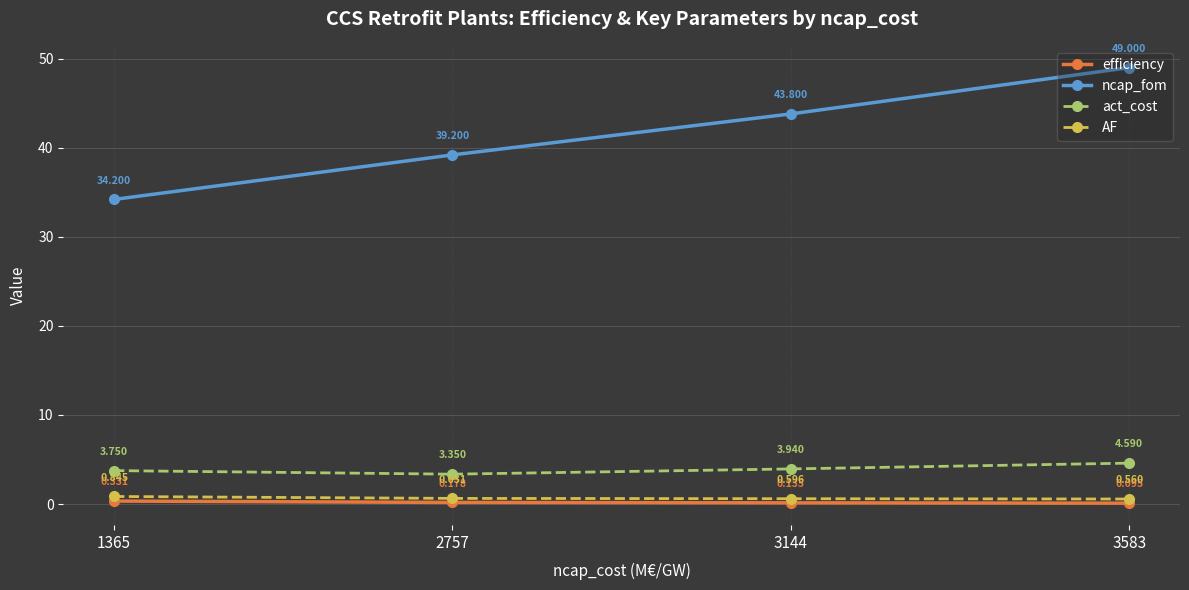

List the labels in order of AF value, smallest first.

3583, 3144, 2757, 1365